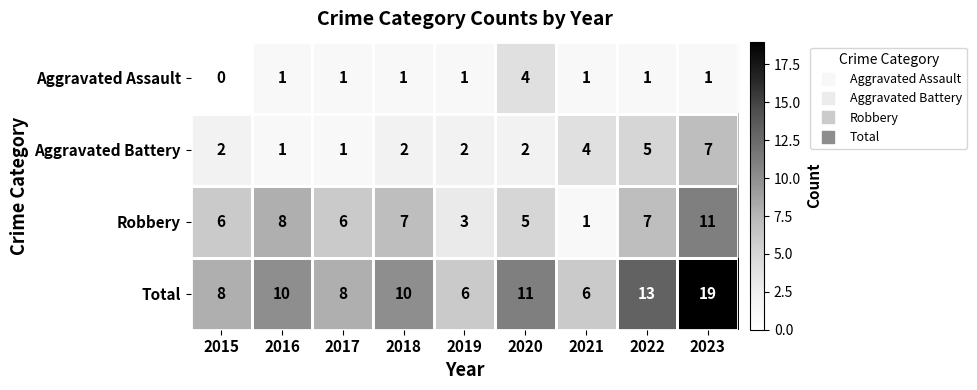

Read the Robbery value at 2019, to the nearest 5.

5